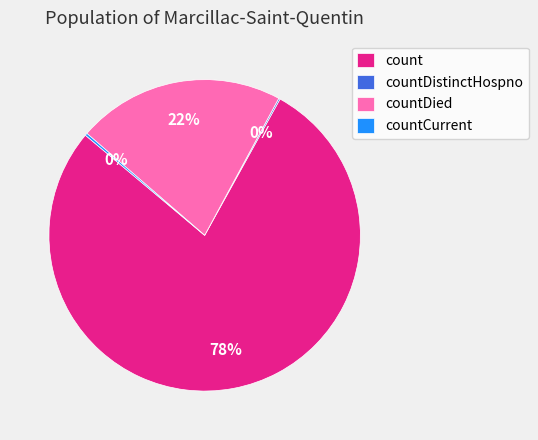

What percentage is the countDied slice, to the nearest percent?

22%